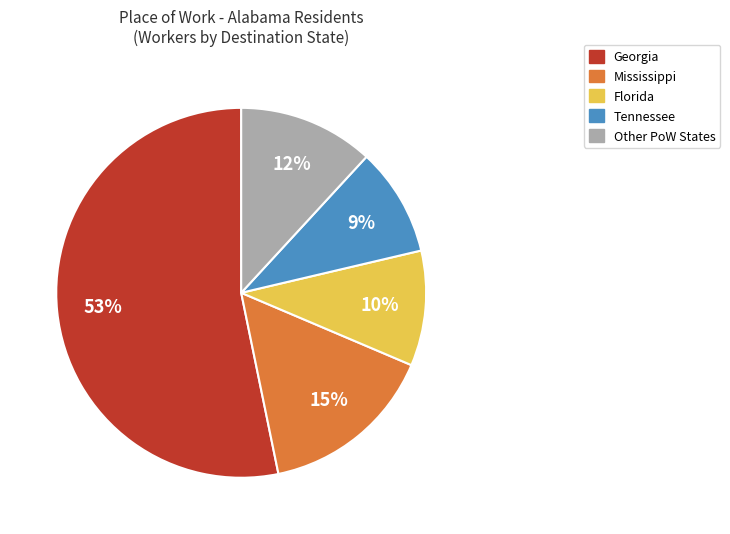

Does any single category account for the majority?

Yes